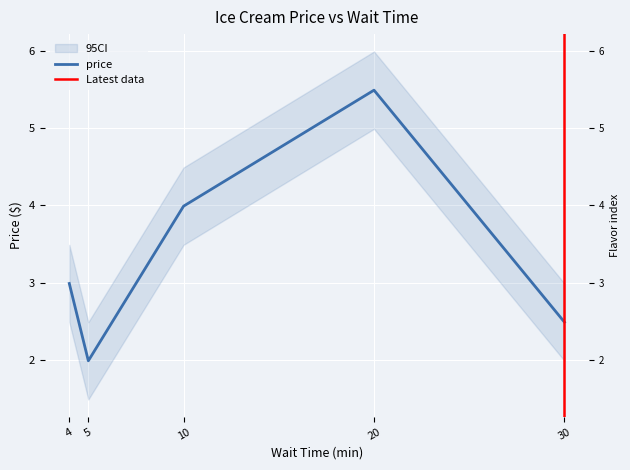

Reading right to left, what are all the values shown in this chart?

30=2.5	20=5.5	10=4.0	5=2.0	4=3.0